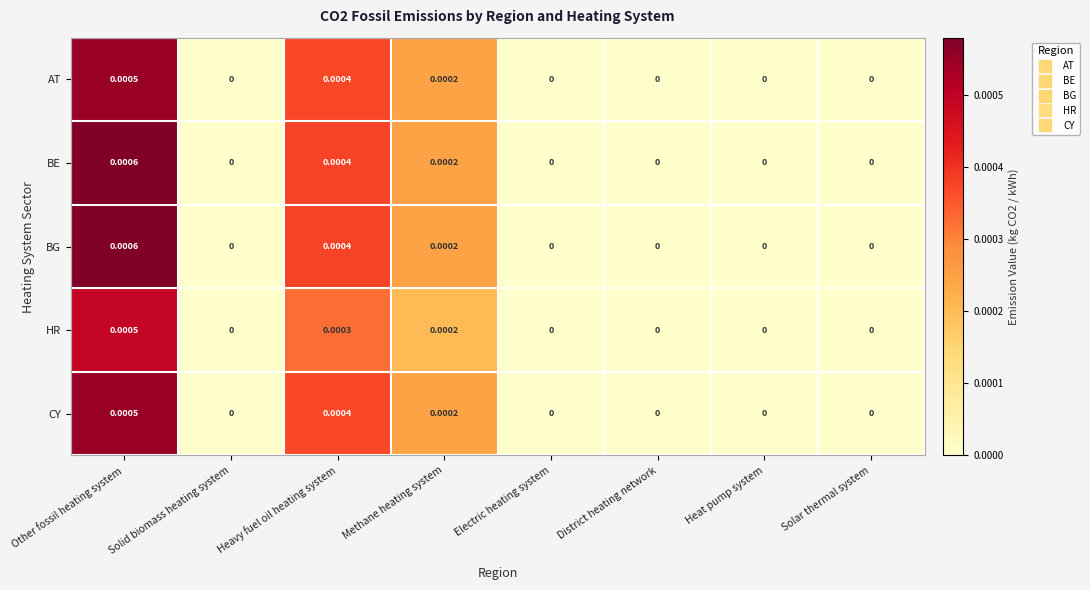

At which category is the sum across all series the highest?

Other fossil heating system